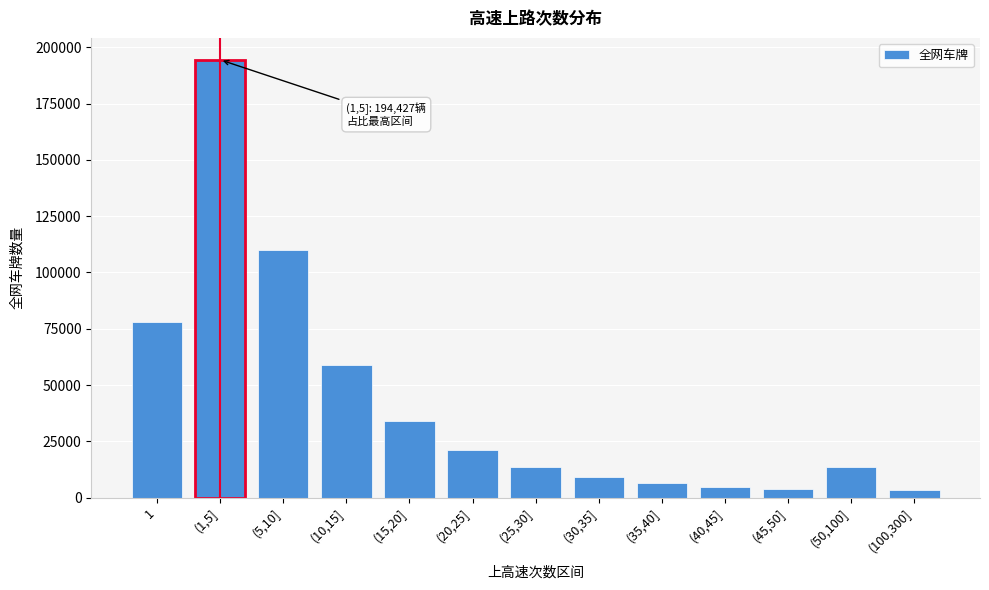

Approximately how many times larger is the value at (1,5] compared to (5,10]?

1.8